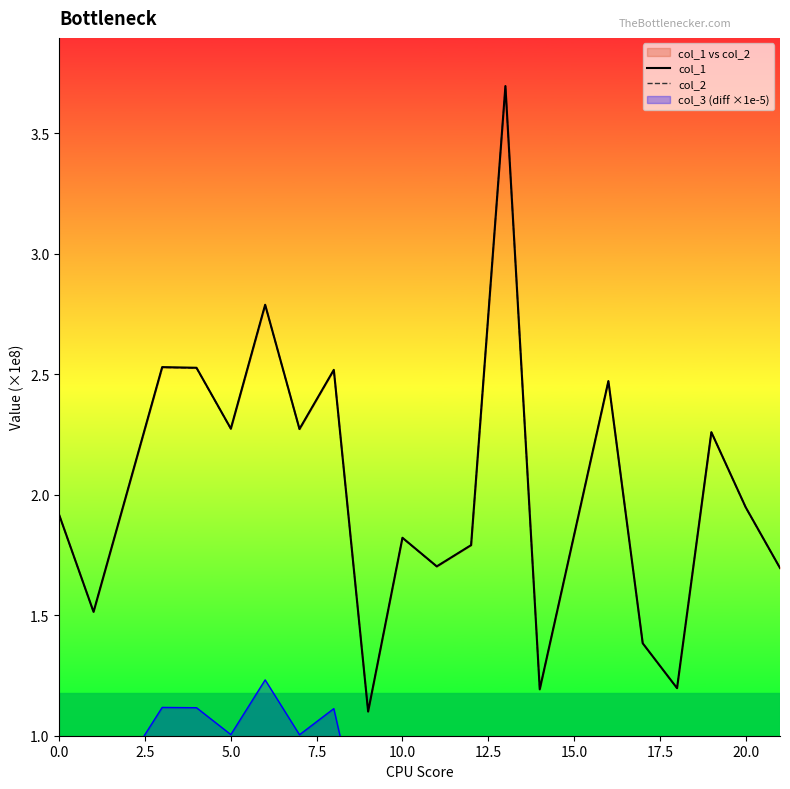

At which label does col_2 reach its minimum?

20.0